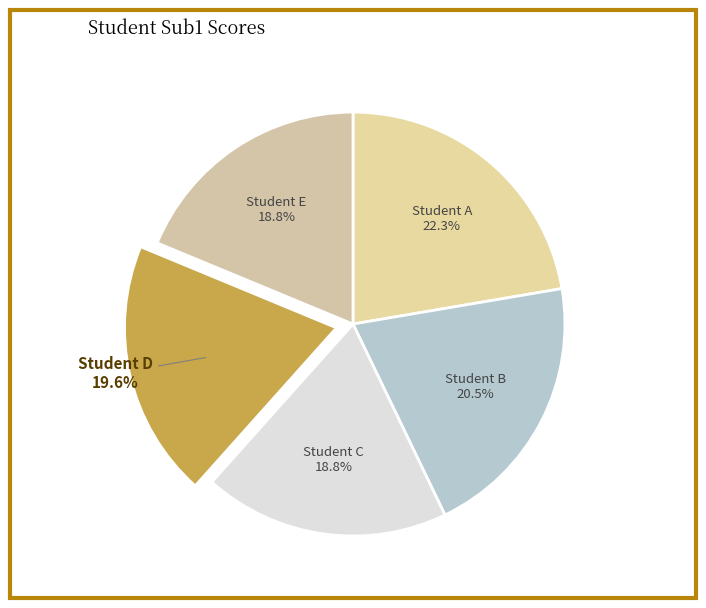

Approximately how many times larger is the value at Student E compared to Student B?

0.9